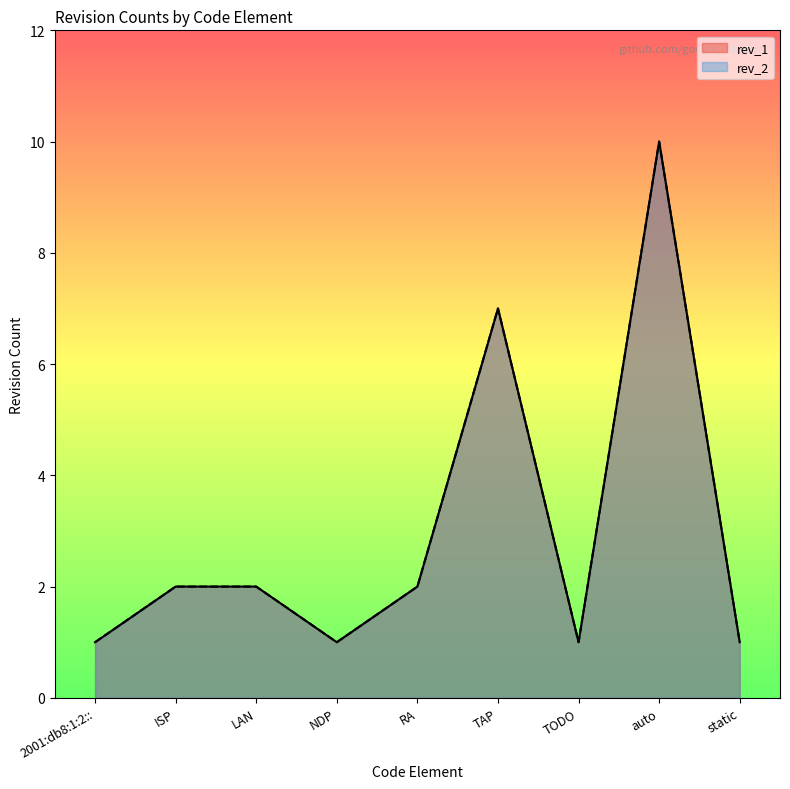

Which label corresponds to the smallest value in the chart?

2001:db8:1:2::